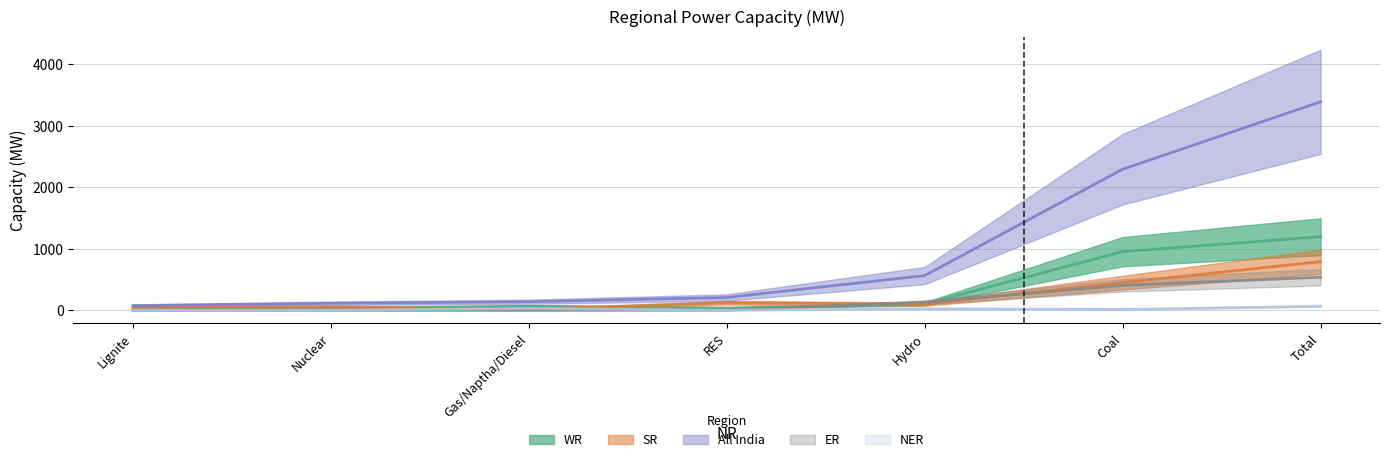

Is the value of WR at Nuclear greater than the value of All India at Nuclear?

No